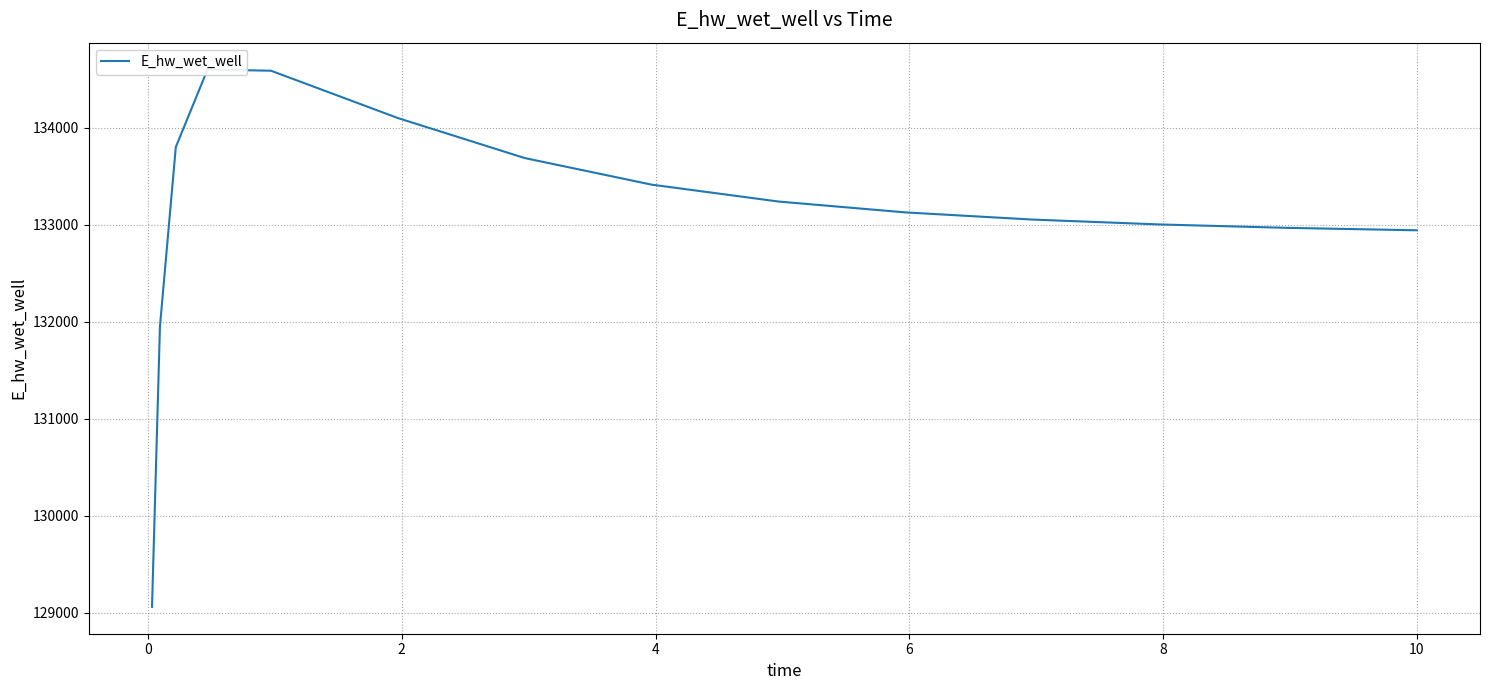

How many data points are less than 133128?

7